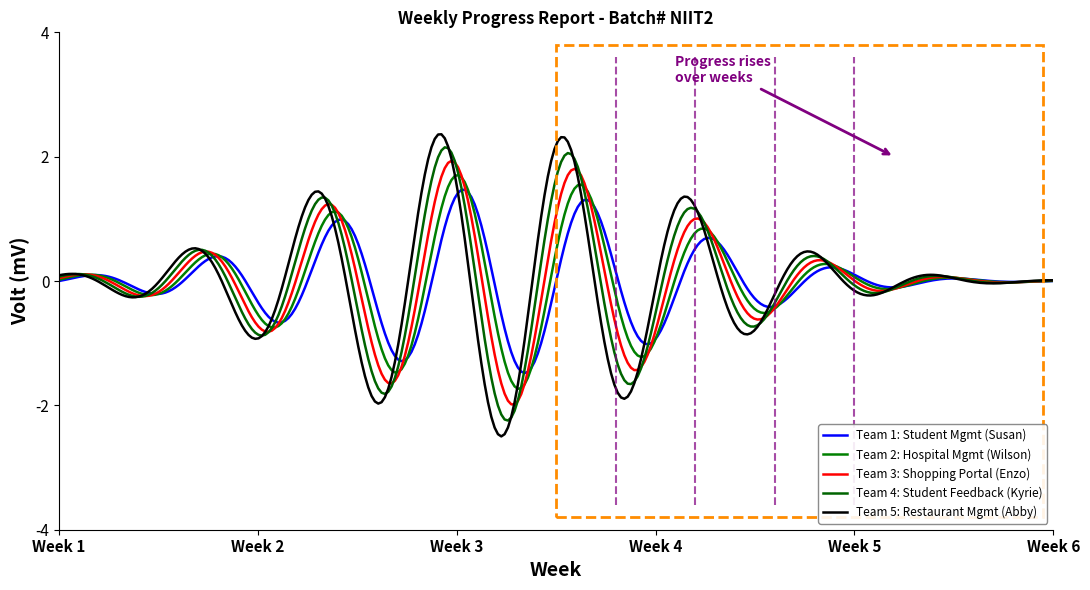

How many lines are shown in the chart?

5